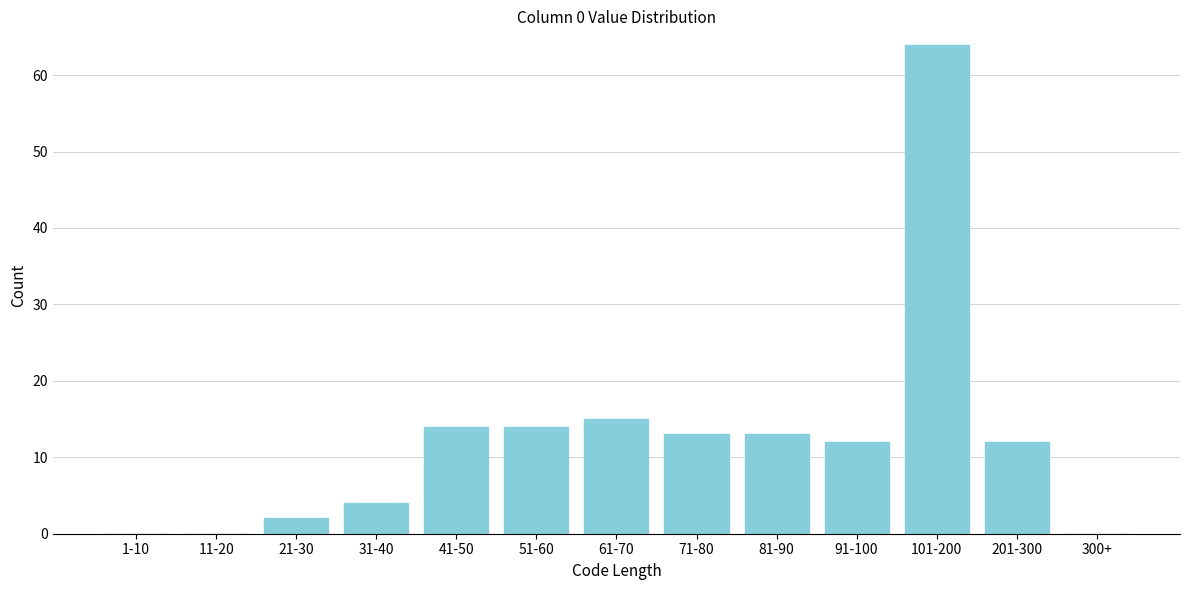

Reading left to right, what are all the values shown in this chart?

1-10=0	11-20=0	21-30=2	31-40=4	41-50=14	51-60=14	61-70=15	71-80=13	81-90=13	91-100=12	101-200=64	201-300=12	300+=0